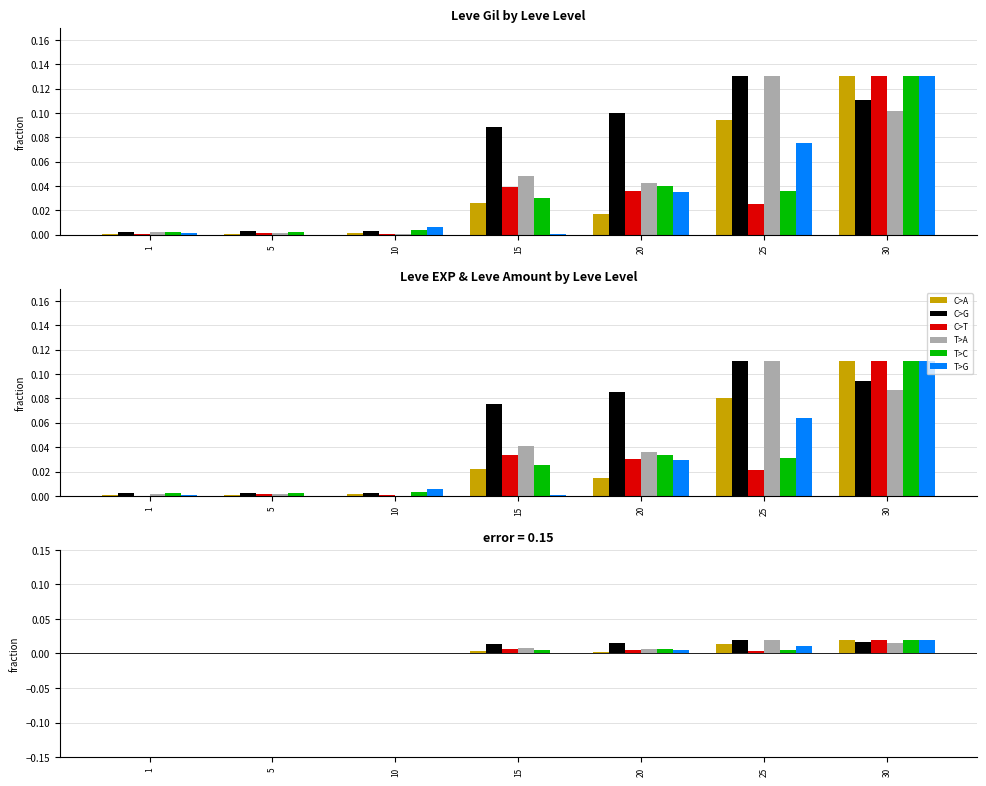

Where is C>G nearest to the value 0?

1